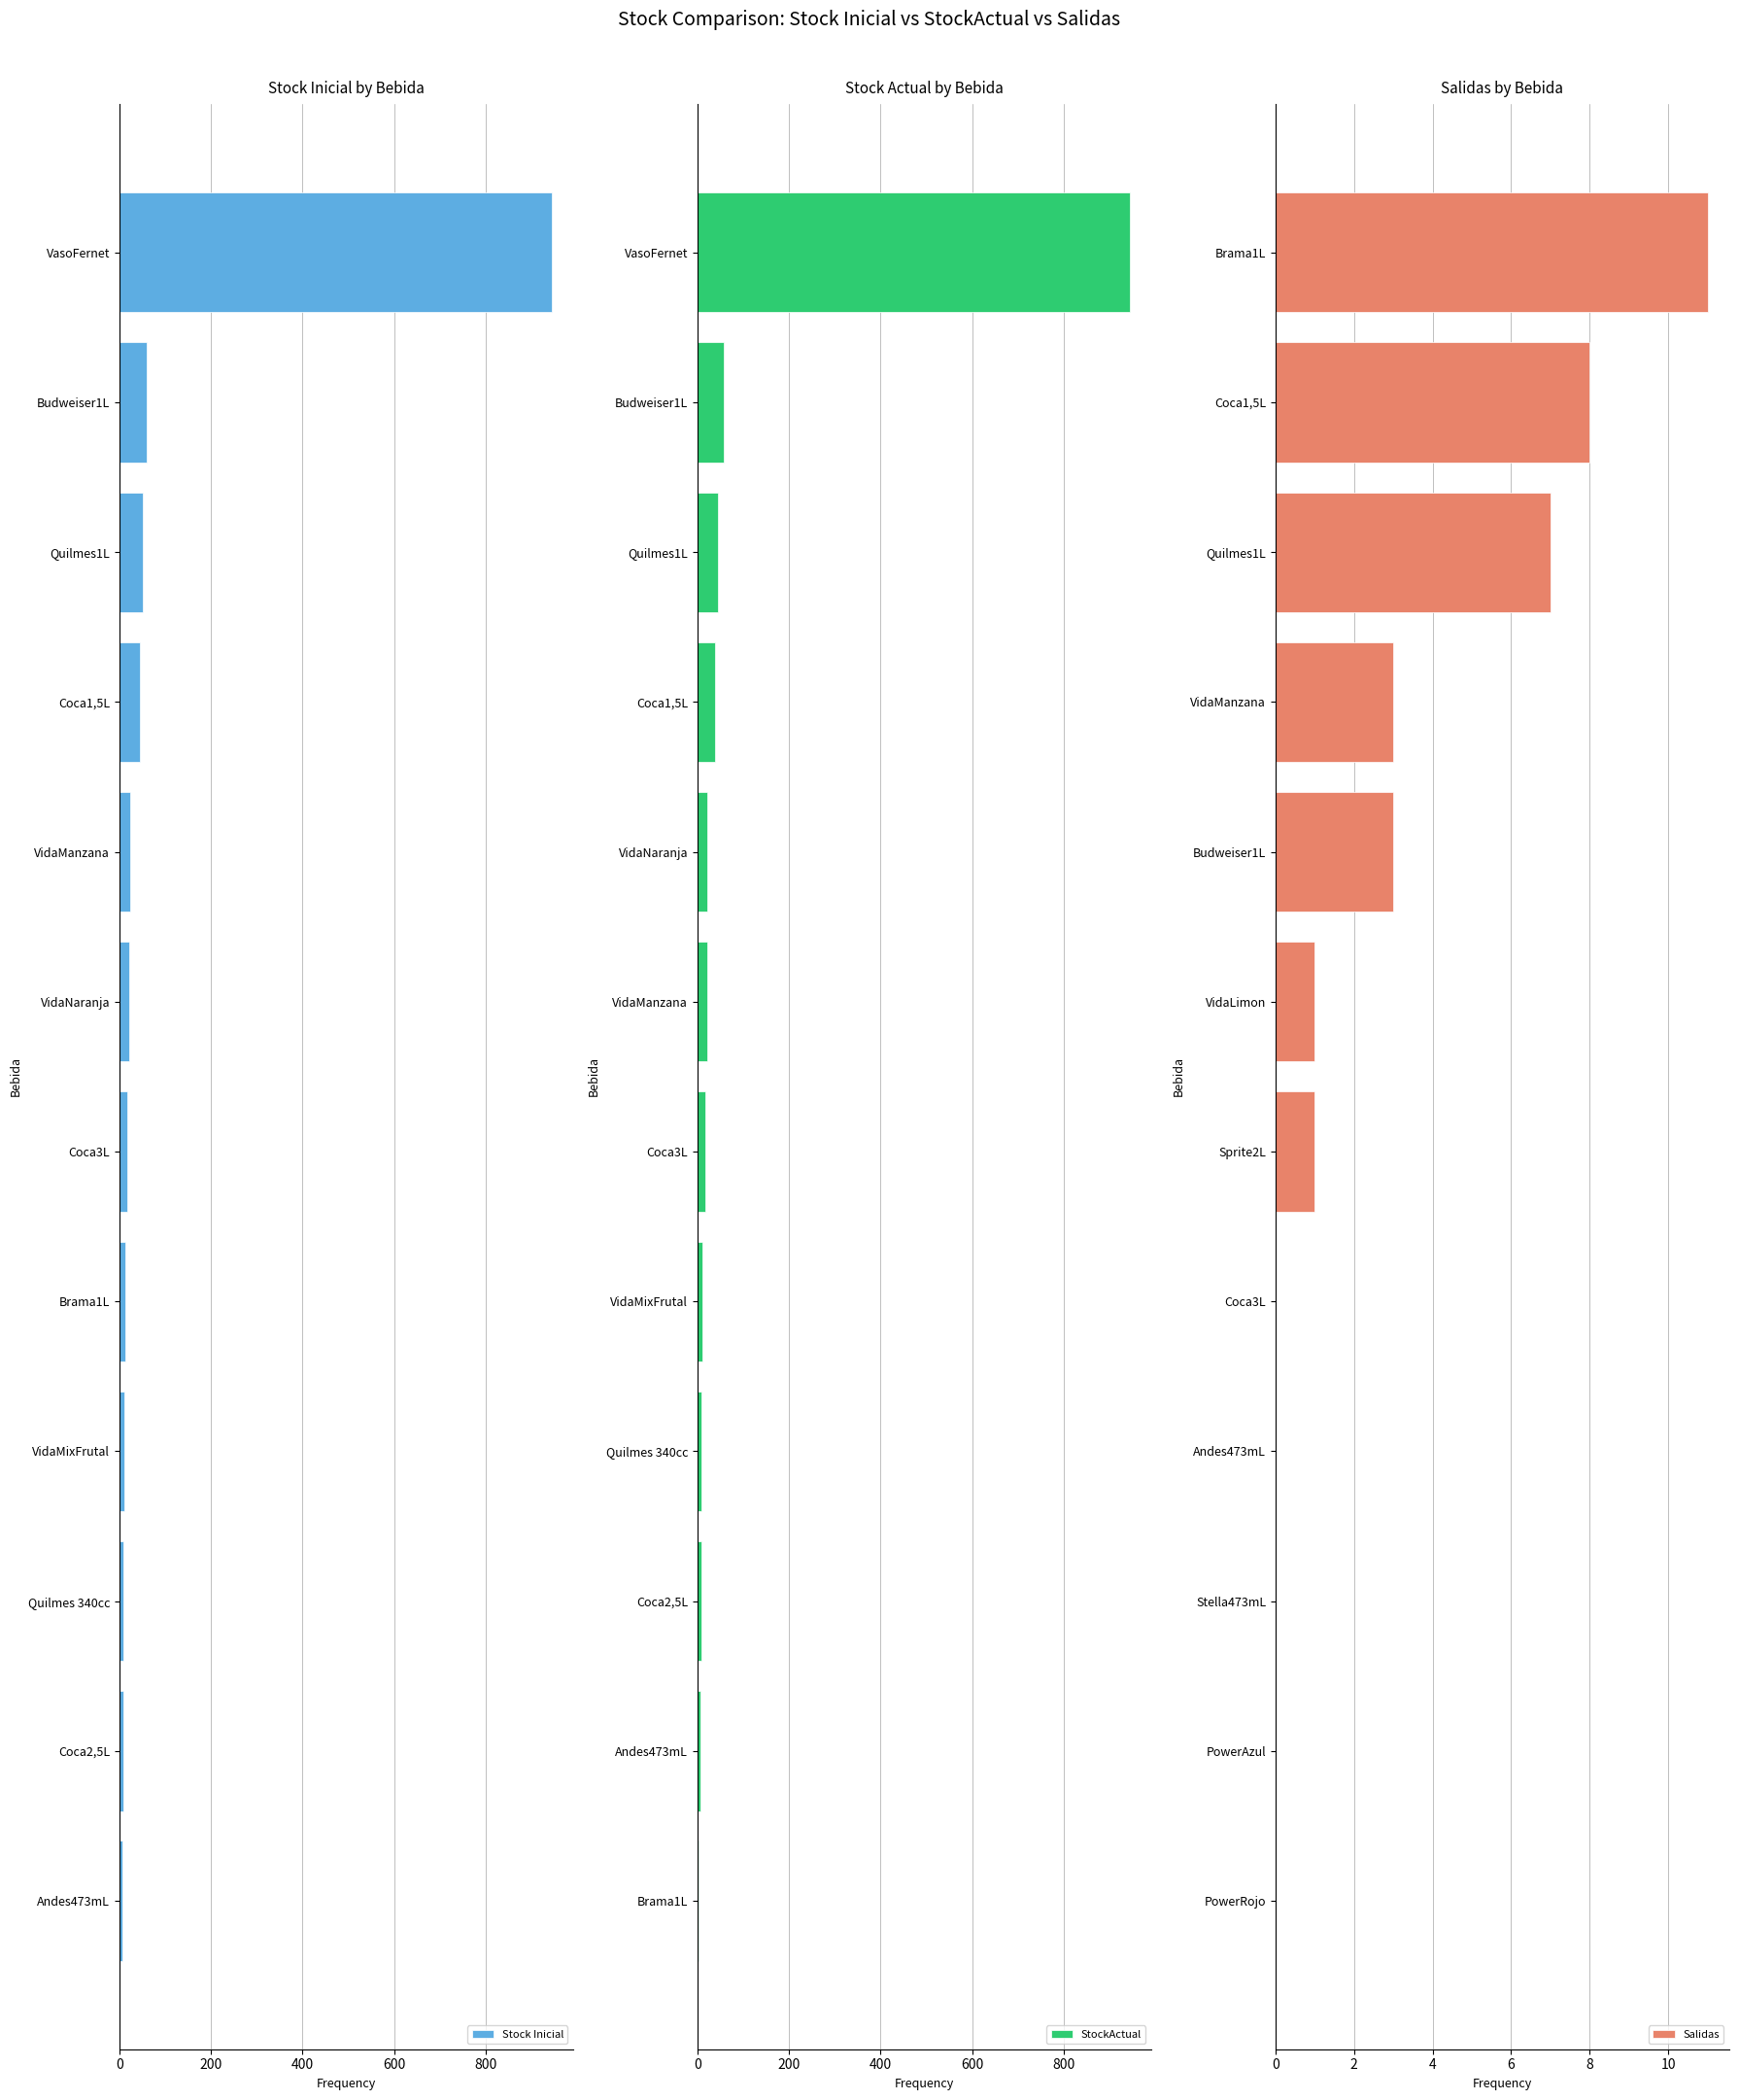

What is the value of the Stock Inicial bar at the 6th from the left?

17